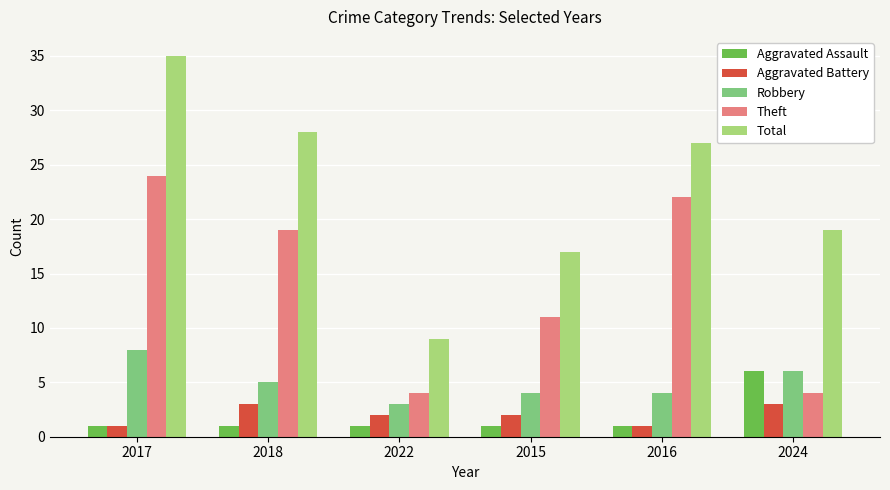

At which label is Robbery closest to 5?

2018